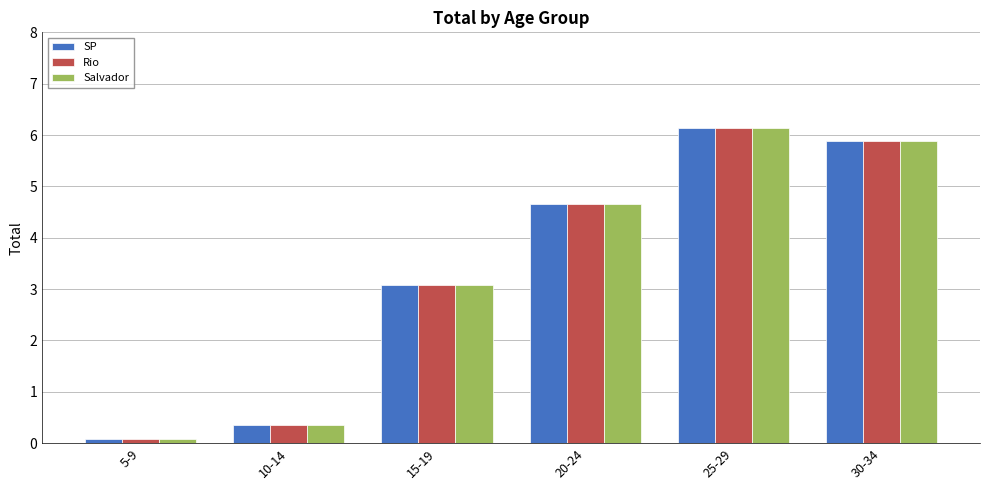

Is it true that SP equals 0.6 at 10-14?

False